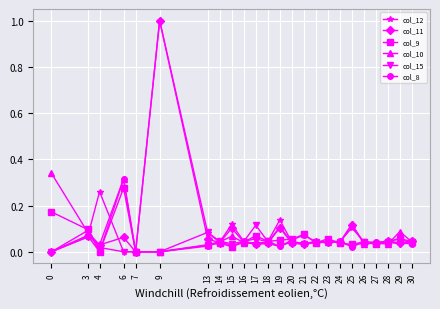

The col_12 series shows 0.0 at 6. True or false?

True